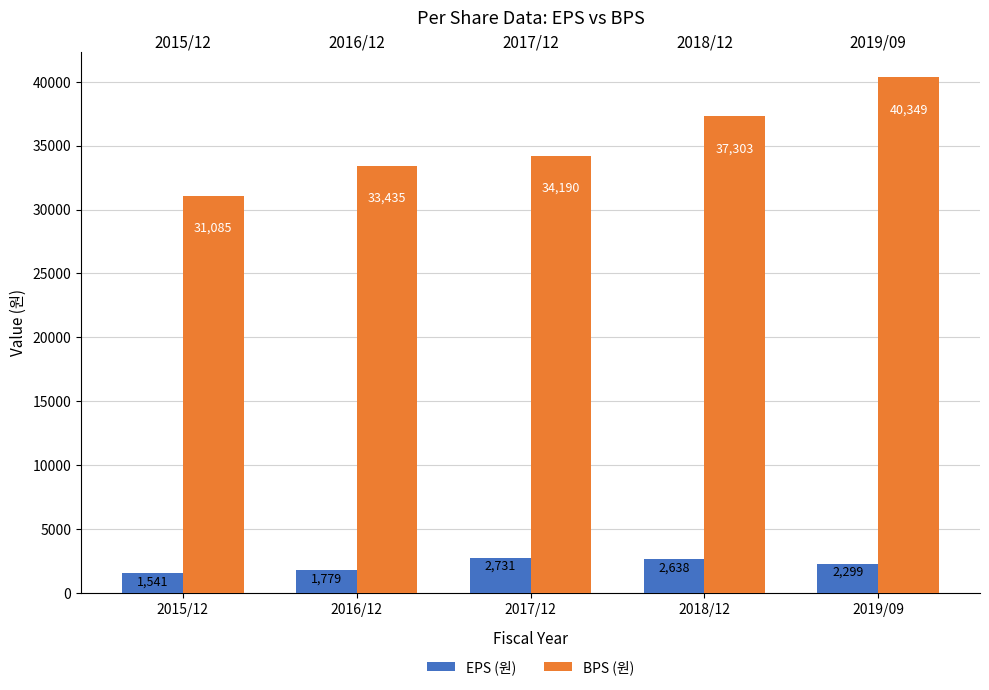

At which category is the sum across all series the highest?

2019/09